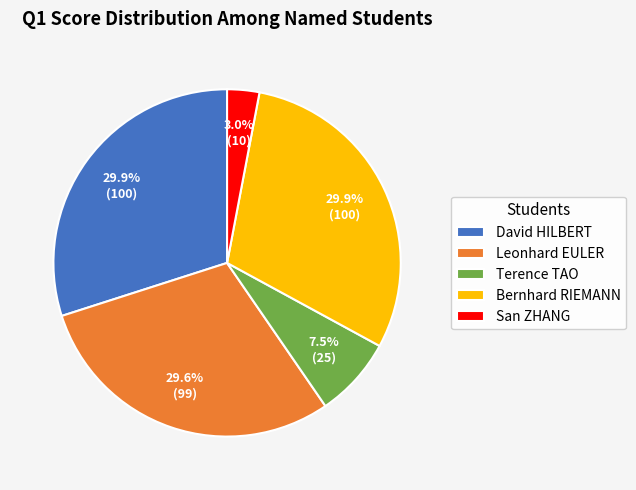

Count the number of slices in the pie.

5